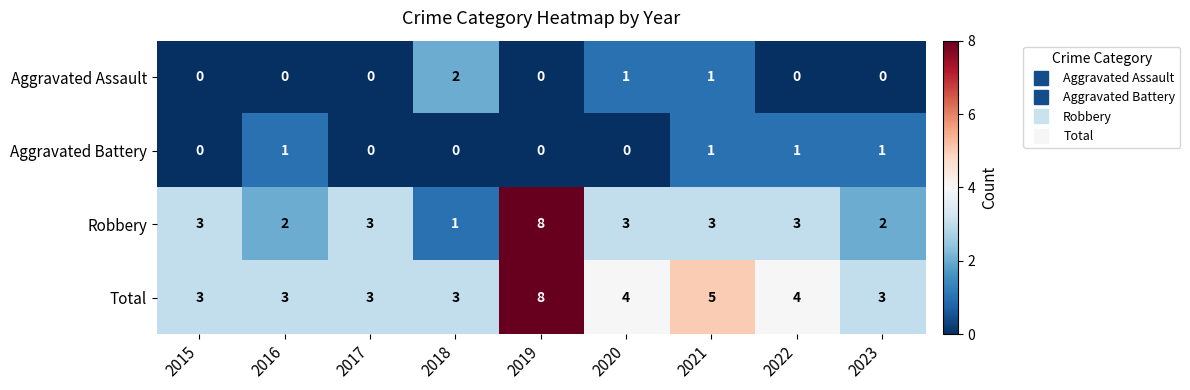

At 2022, list the series in order from smallest to largest.

Aggravated Assault, Aggravated Battery, Robbery, Total